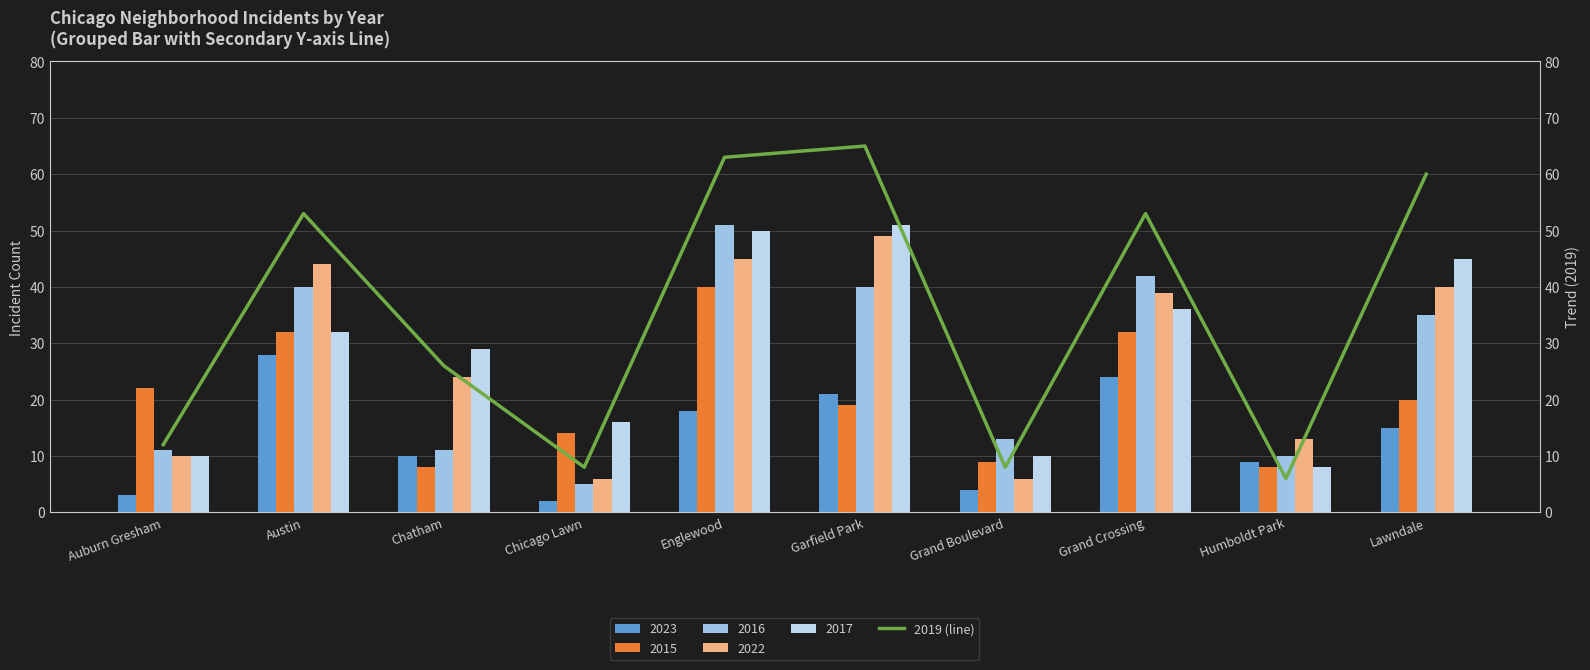

What is the maximum value shown in the chart?

65